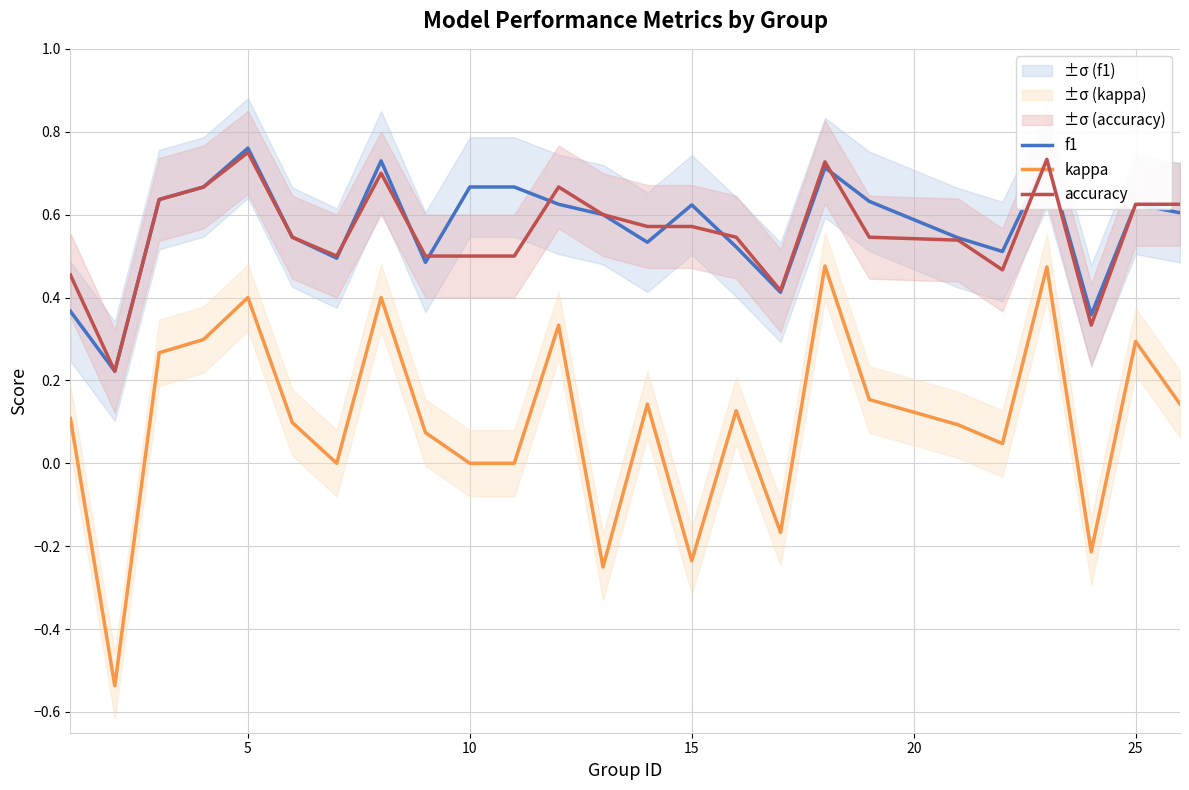

True or false: kappa and accuracy cross at least once.

False